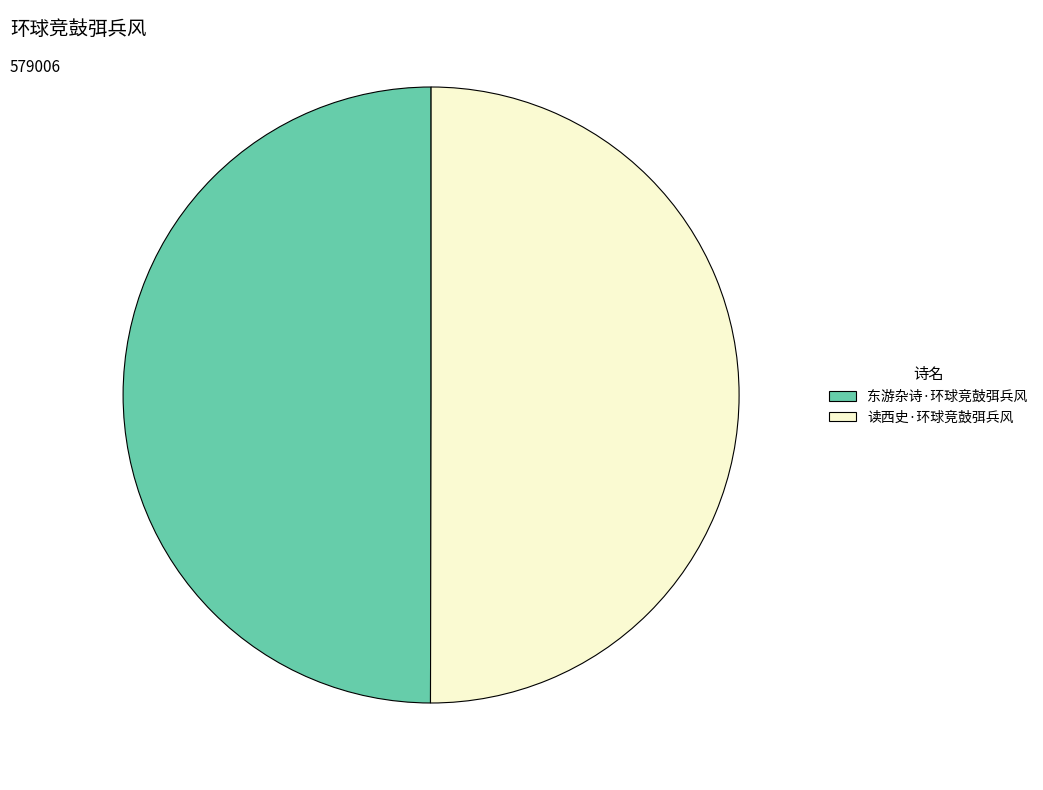

The 东游杂诗·环球竞鼓弭兵风 slice represents 50% of the pie. True or false?

True